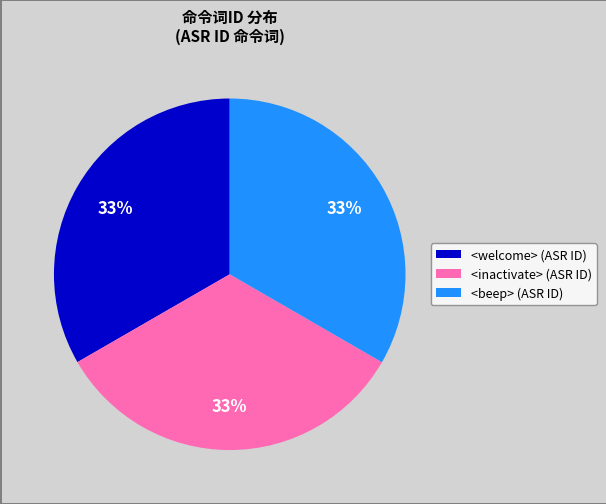

Is the sum of <welcome> (ASR ID) and <inactivate> (ASR ID) greater than half?

Yes